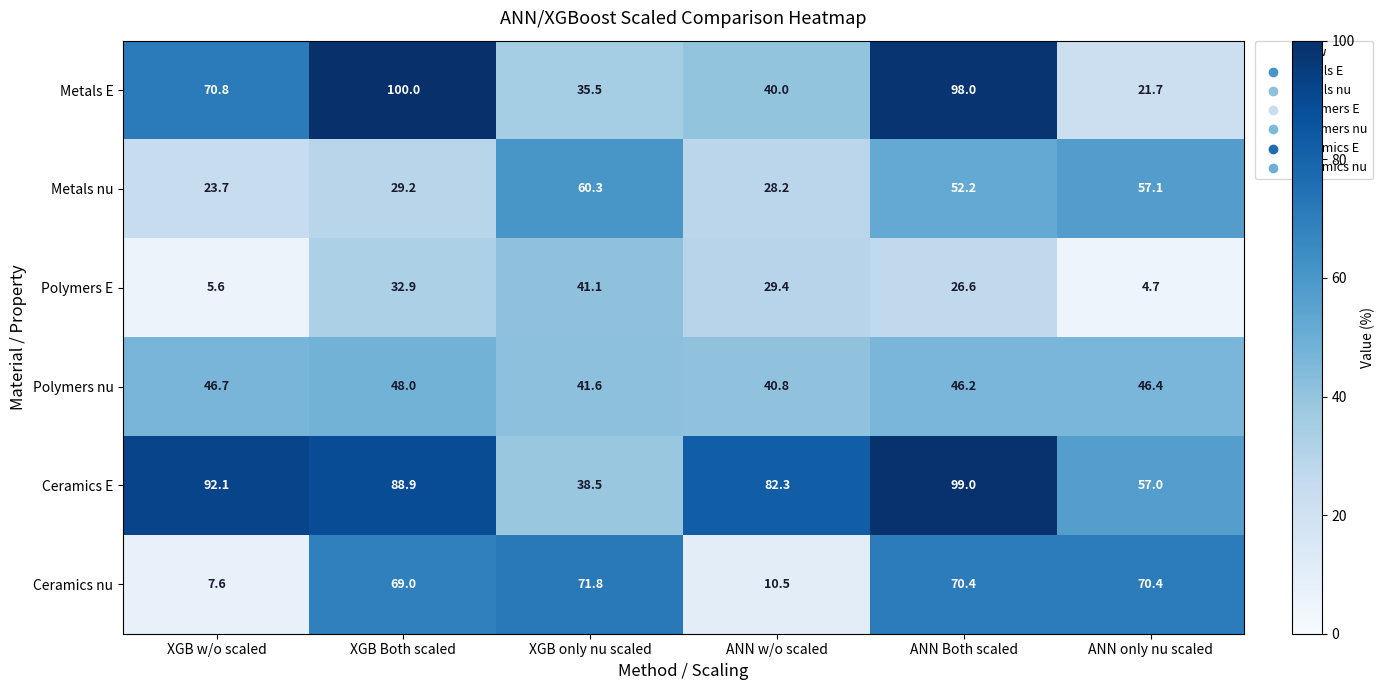

Rank the series at ANN Both scaled from lowest to highest value.

Polymers E, Polymers nu, Metals nu, Ceramics nu, Metals E, Ceramics E